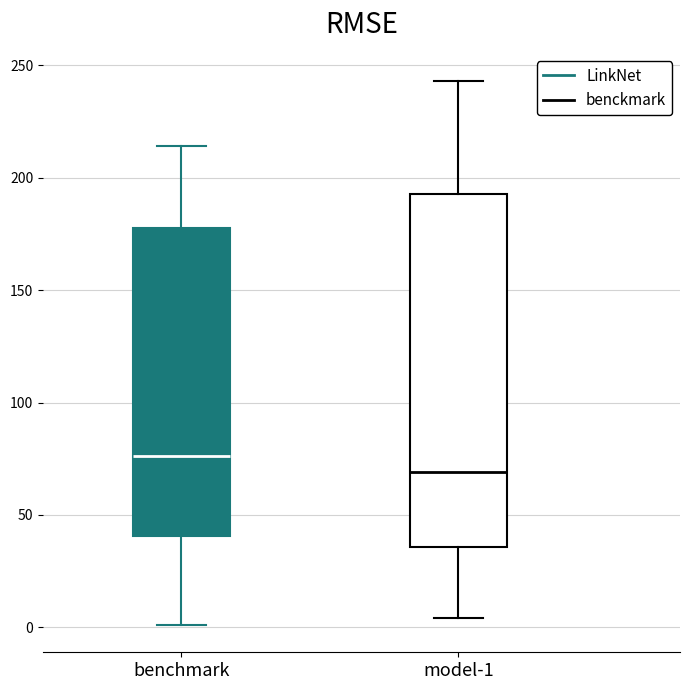

Where is the lower edge of the box for benchmark on the y-axis? The values are not printed on the chart, so give them approximately, as read against the axis.

40